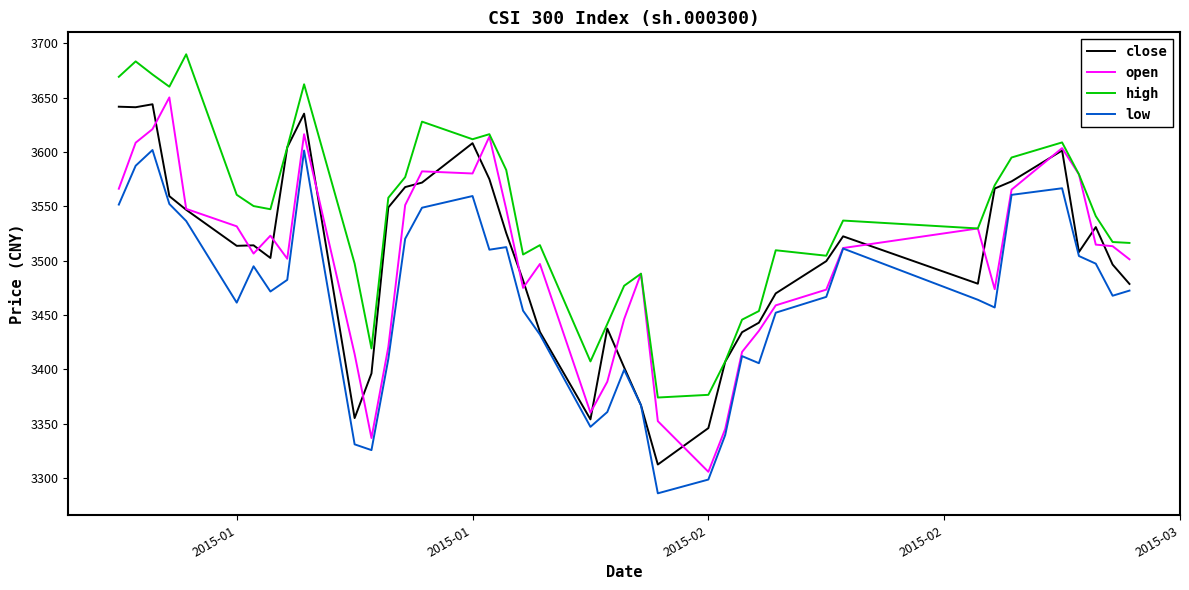

What is the difference between the maximum and minimum values in the open series?

344.3